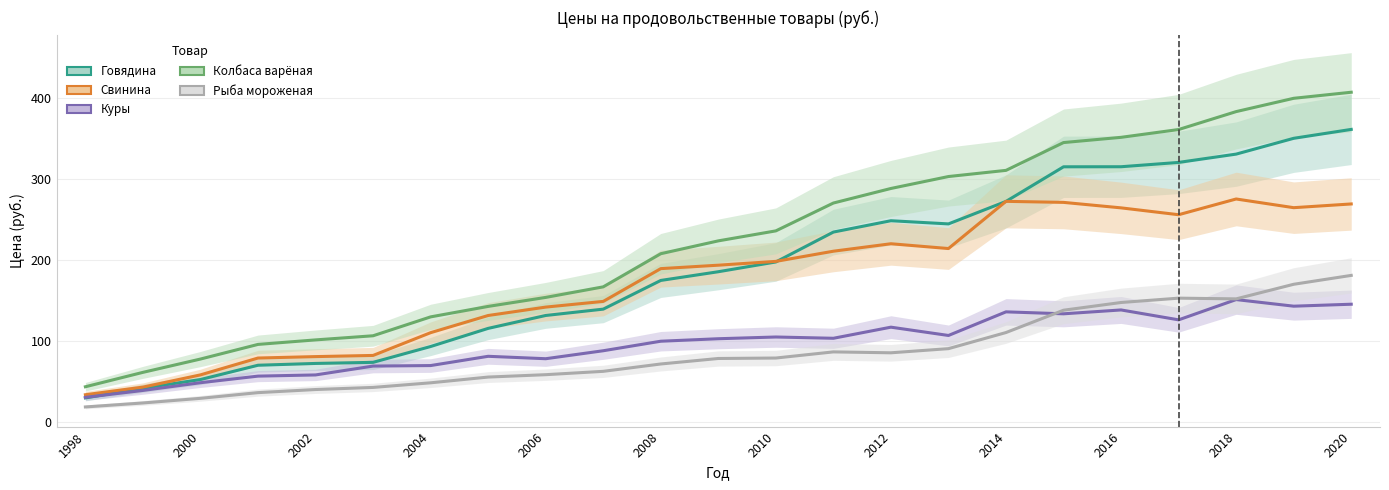

True or false: Колбаса варёная and Куры cross at least once.

False